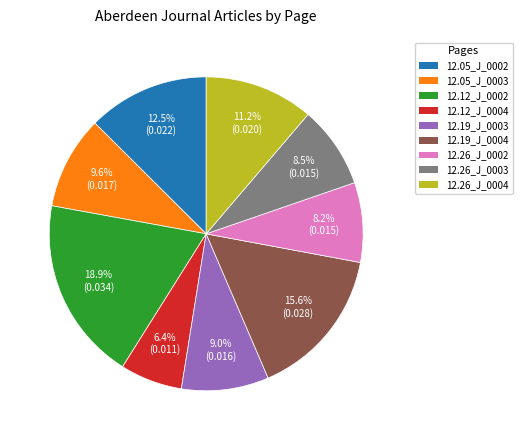

Does any single category account for the majority?

No